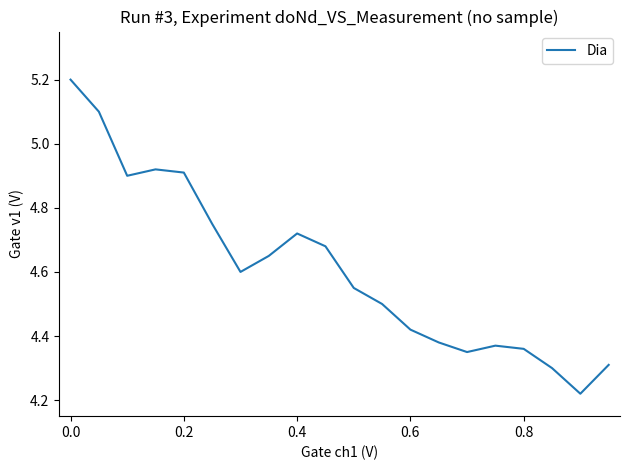

What is the difference between the maximum and minimum values?

1.0